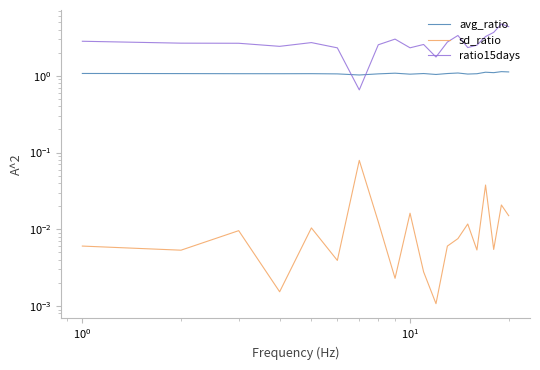

How many series are shown in this chart?

3